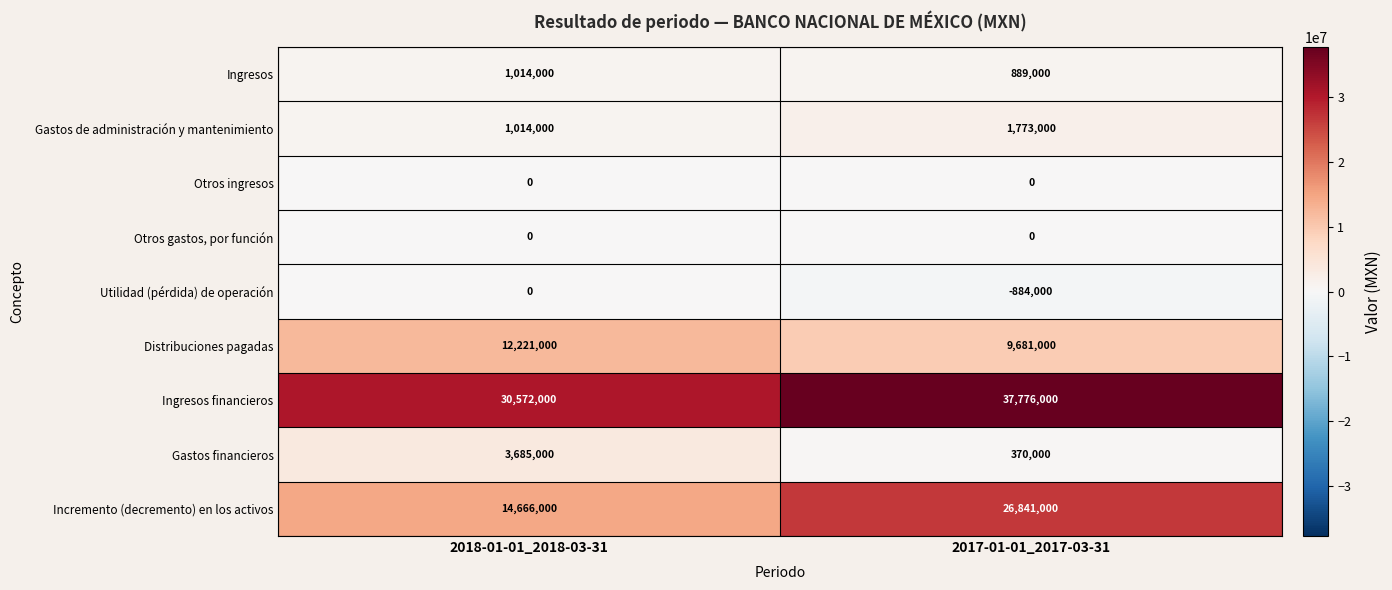

What is the total value across all series at 2018-01-01_2018-03-31?

63172000